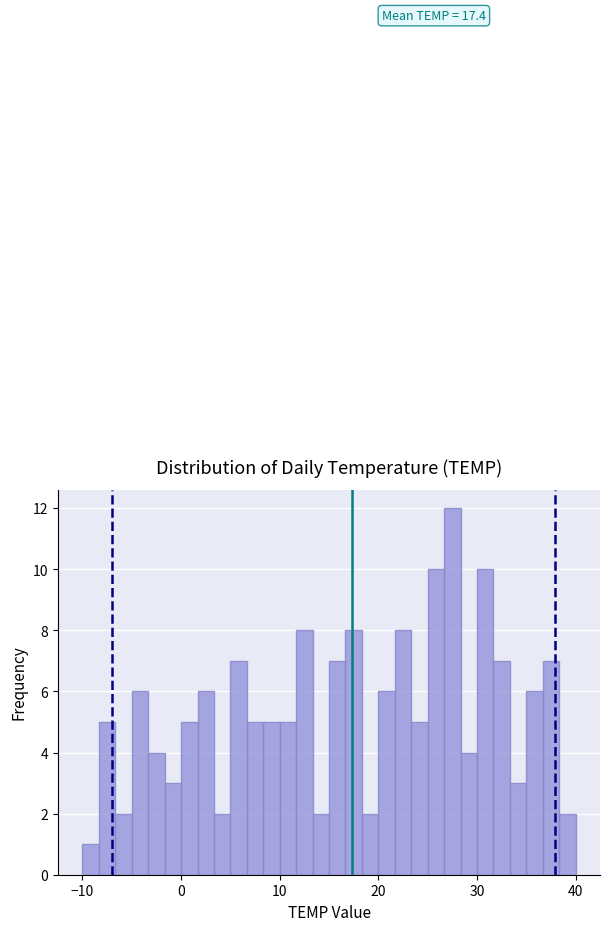

Around what value on the x-axis is the tallest bar? Give the approximate position of its centre, as read against the axis.

28